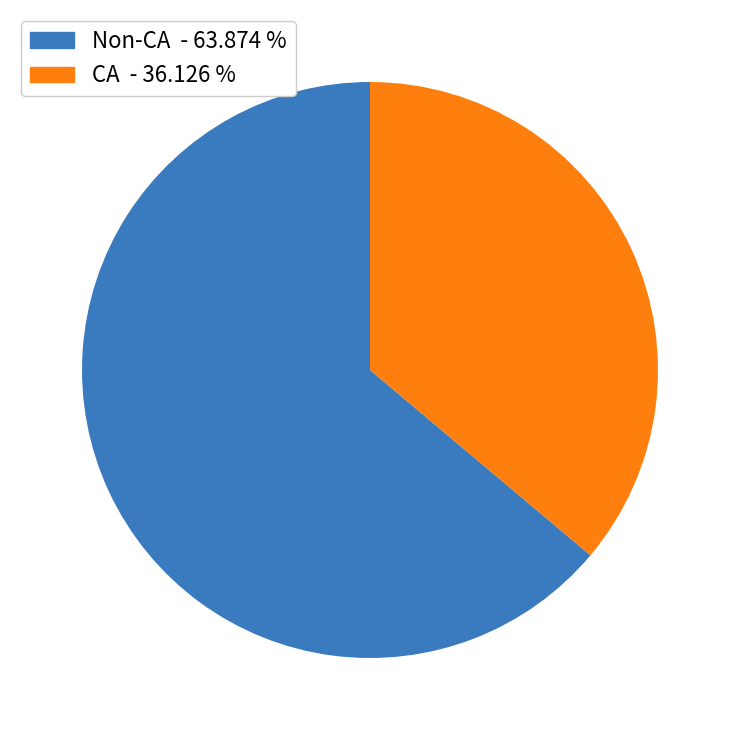

Which slice is the smallest?

CA - 36.126 %